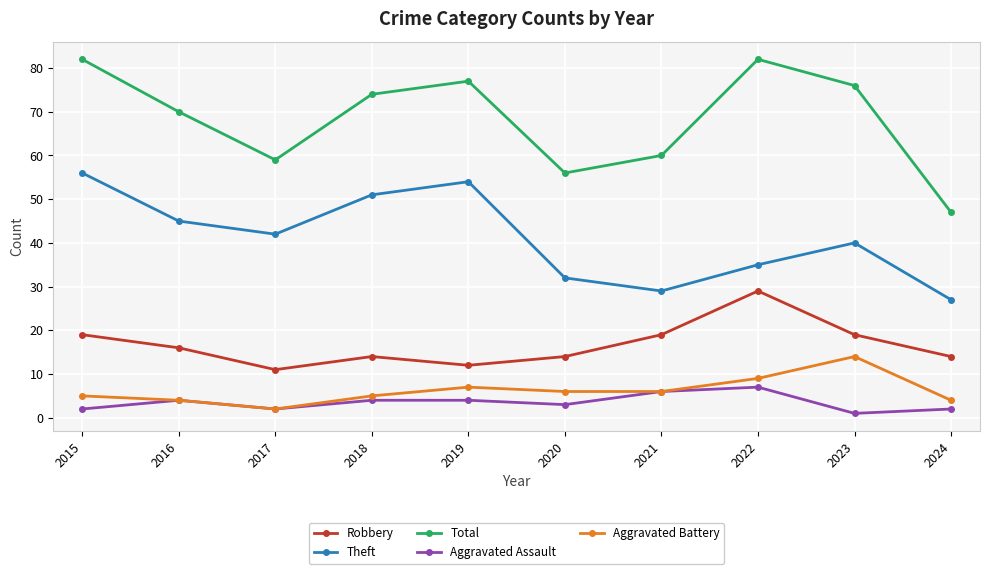

Reading left to right, extract all data points from this chart.

Robbery: 2015=19	2016=16	2017=11	2018=14	2019=12	2020=14	2021=19	2022=29	2023=19	2024=14
Theft: 2015=56	2016=45	2017=42	2018=51	2019=54	2020=32	2021=29	2022=35	2023=40	2024=27
Total: 2015=82	2016=70	2017=59	2018=74	2019=77	2020=56	2021=60	2022=82	2023=76	2024=47
Aggravated Assault: 2015=2	2016=4	2017=2	2018=4	2019=4	2020=3	2021=6	2022=7	2023=1	2024=2
Aggravated Battery: 2015=5	2016=4	2017=2	2018=5	2019=7	2020=6	2021=6	2022=9	2023=14	2024=4